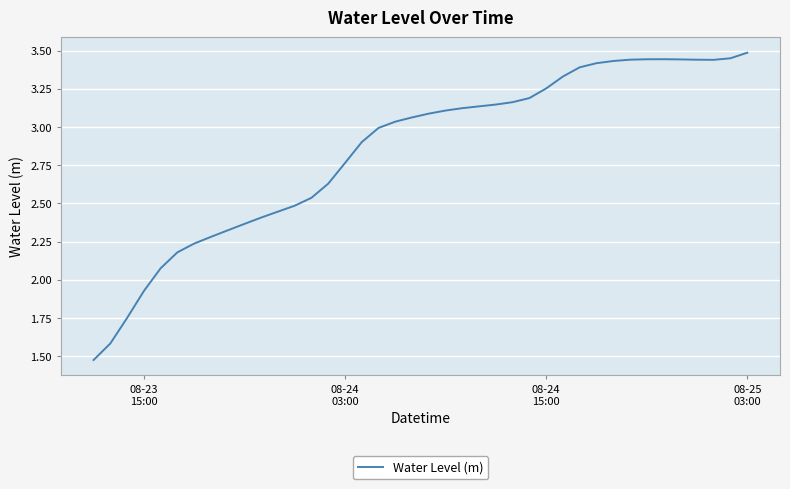

What is the difference between the second highest and minimum values?

2.0